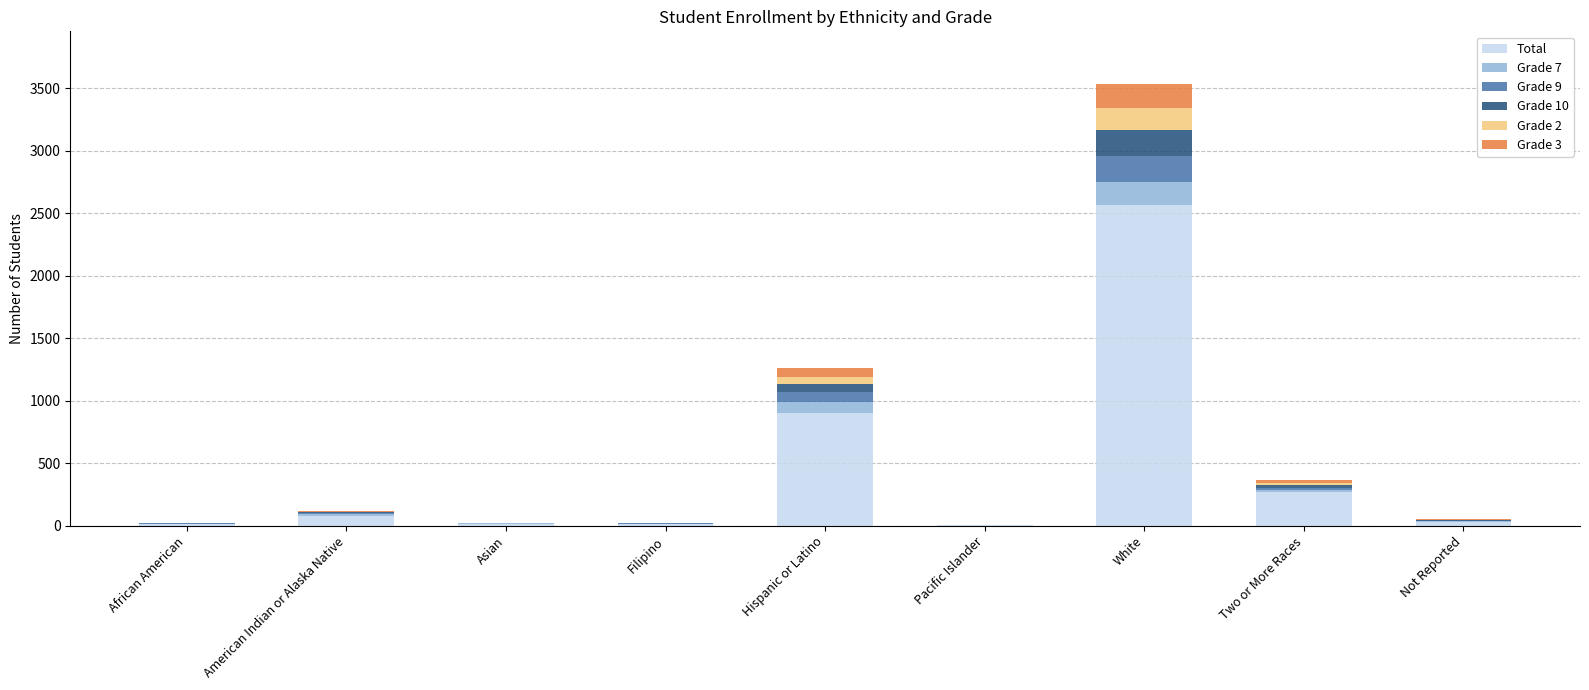

What is the sum of all Total values?

3914